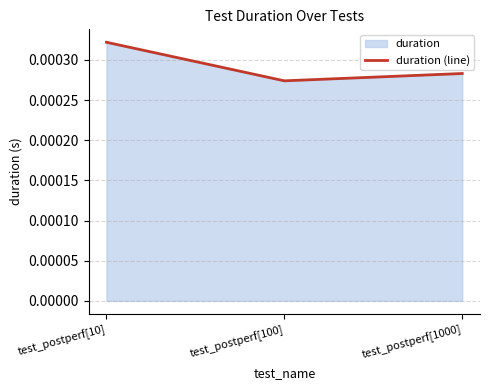

Between test_postperf[100] and test_postperf[10], which is larger?

test_postperf[10]